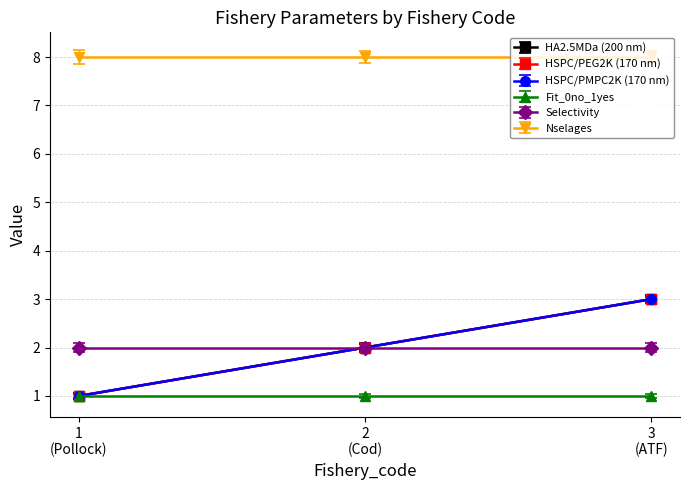

Is this an area chart (filled region under the line)?

No